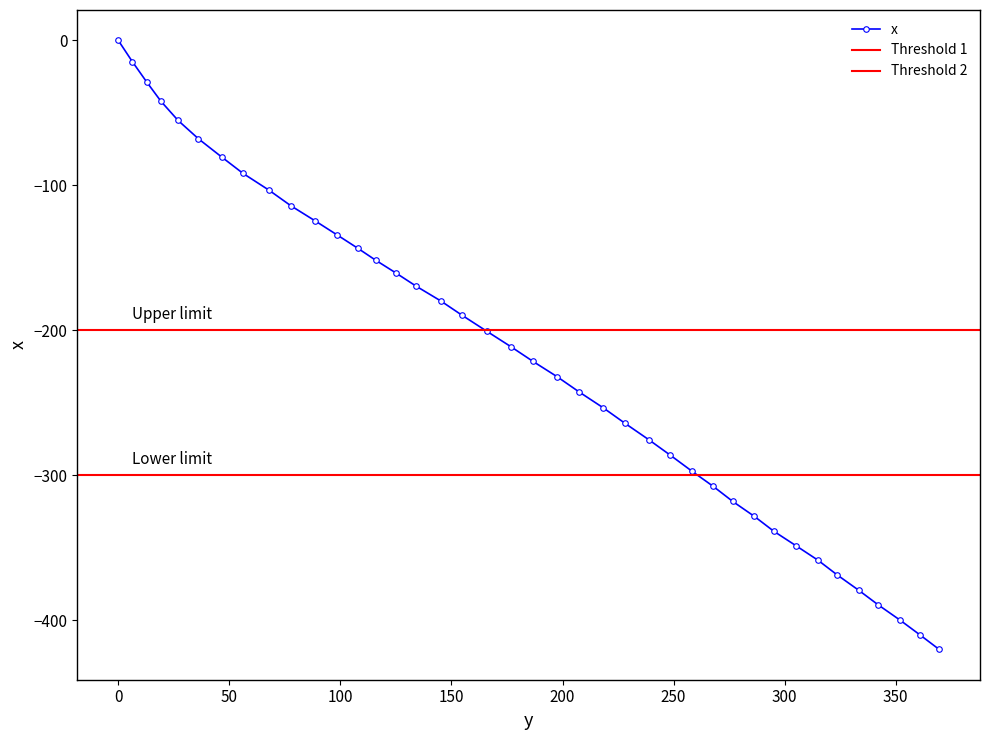

At which category does the chart reach its minimum across all series?

369.5